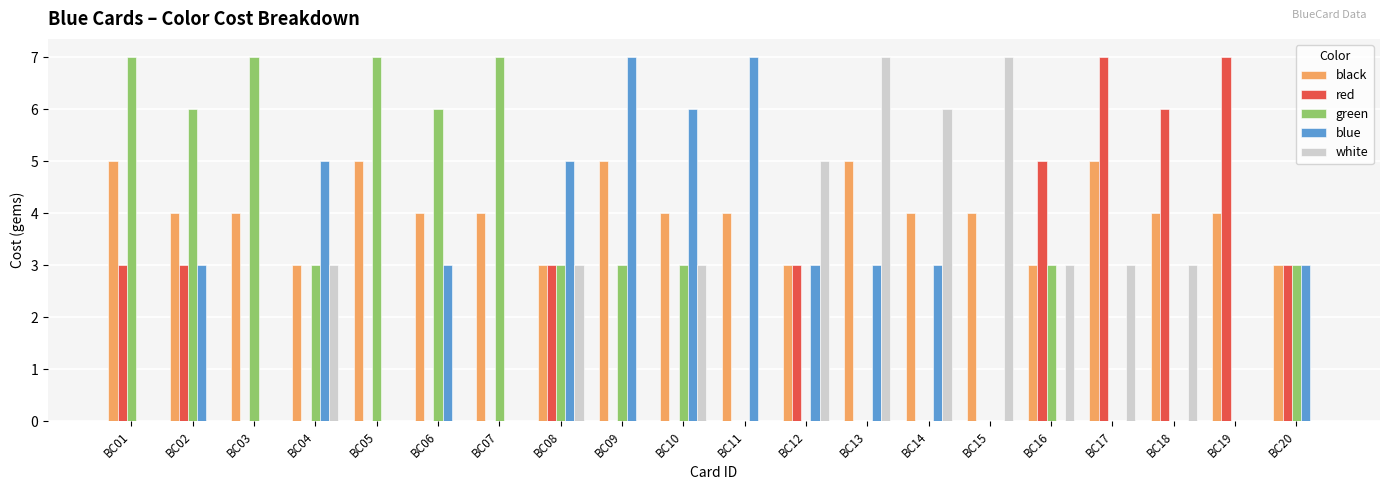

What is the average value of the red series?

2